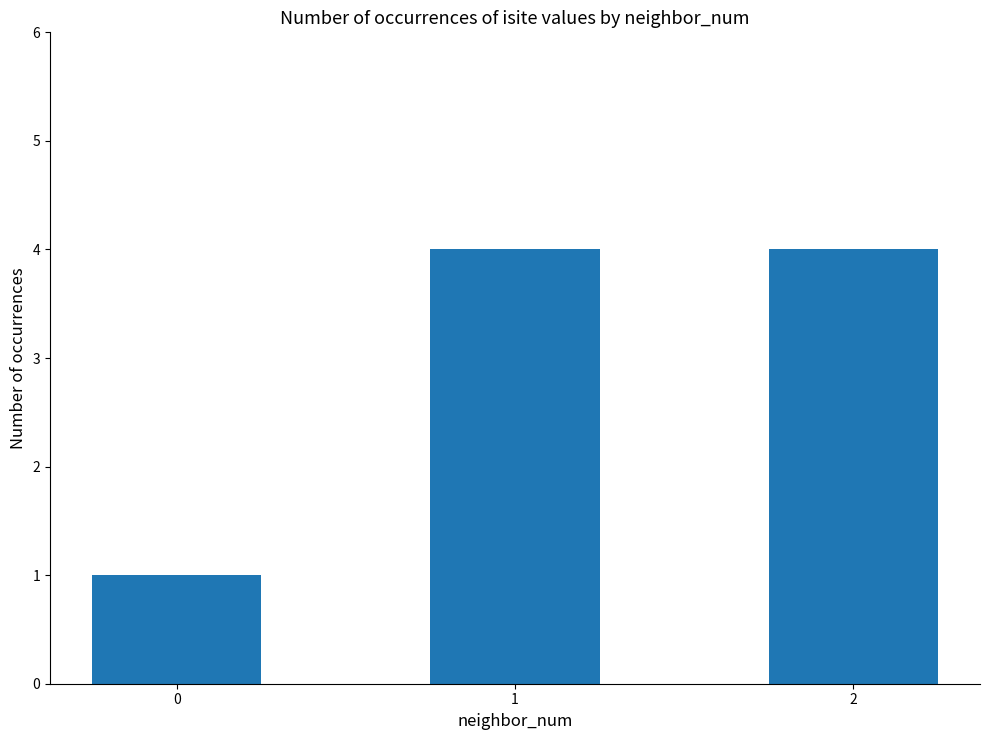

Approximately how many times larger is the value at 1 compared to 2?

1.0